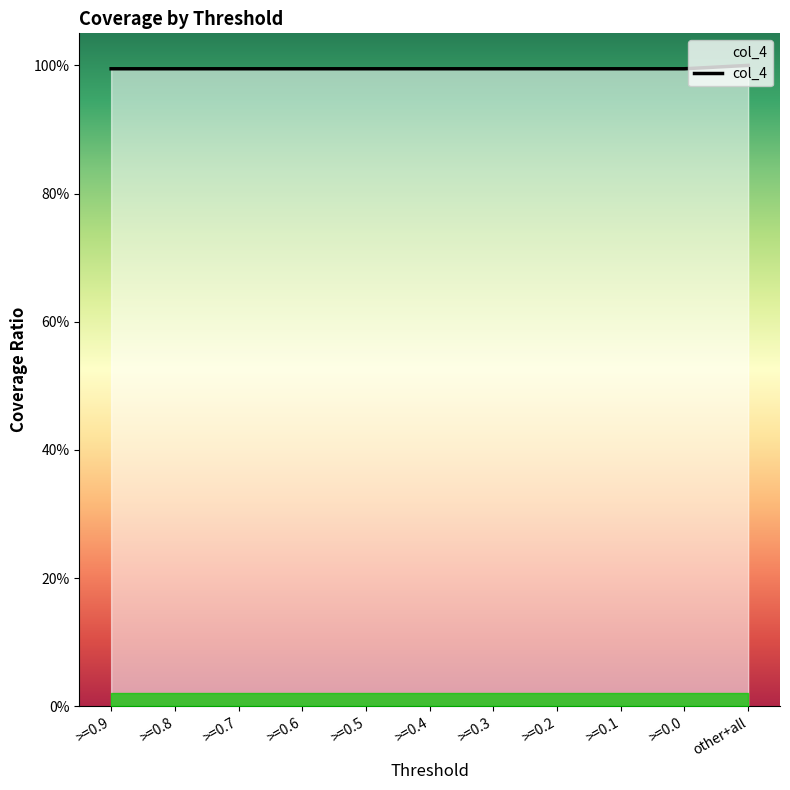

What position from the left is >=0.3?

7